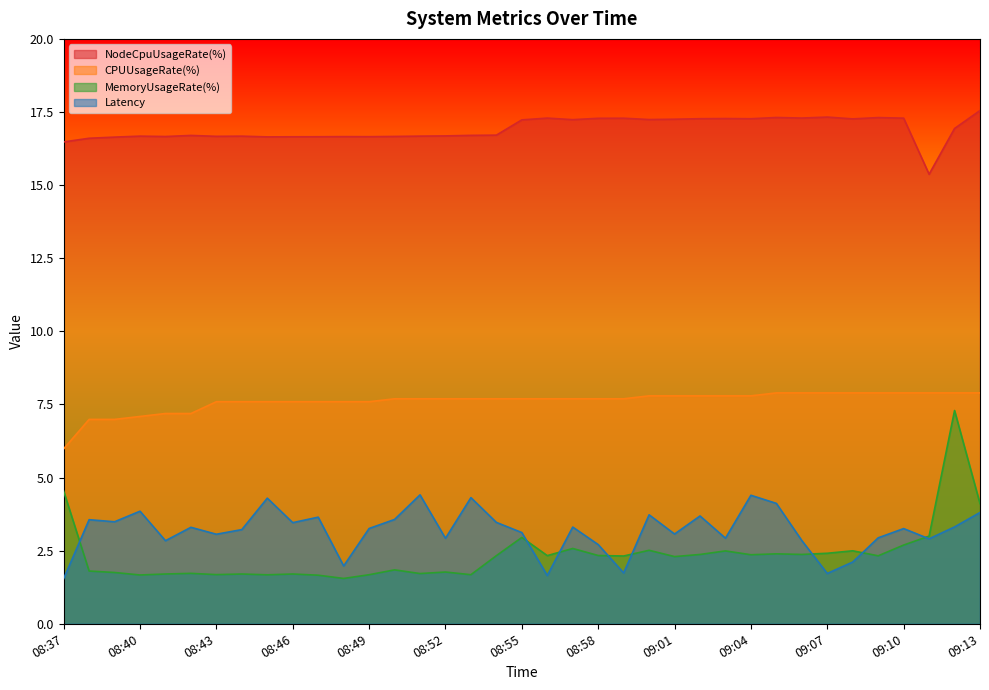

At which label does NodeCpuUsageRate(%) reach its peak?

09:13